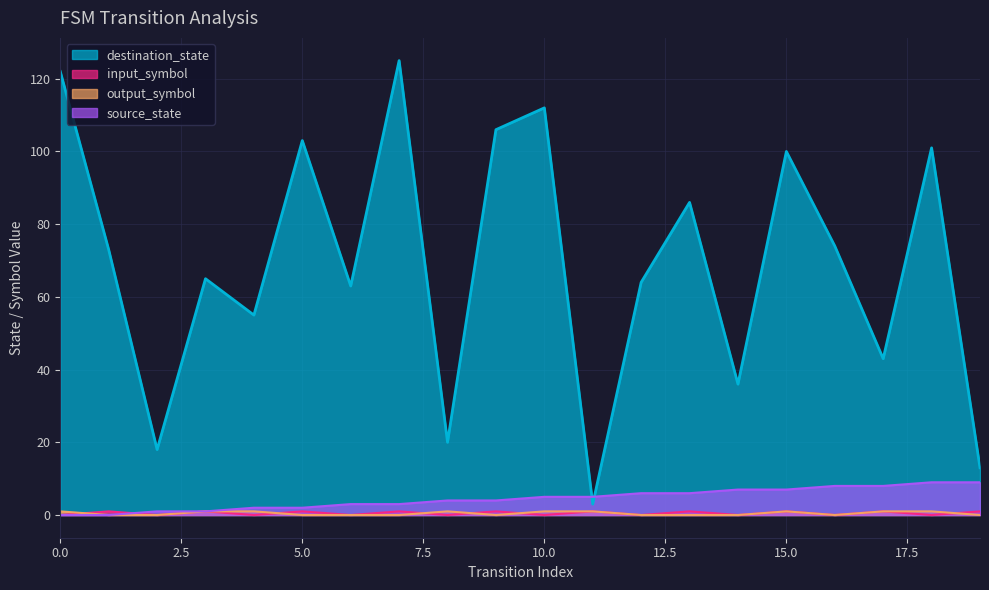

The value of source_state at 9 is 4. True or false?

True